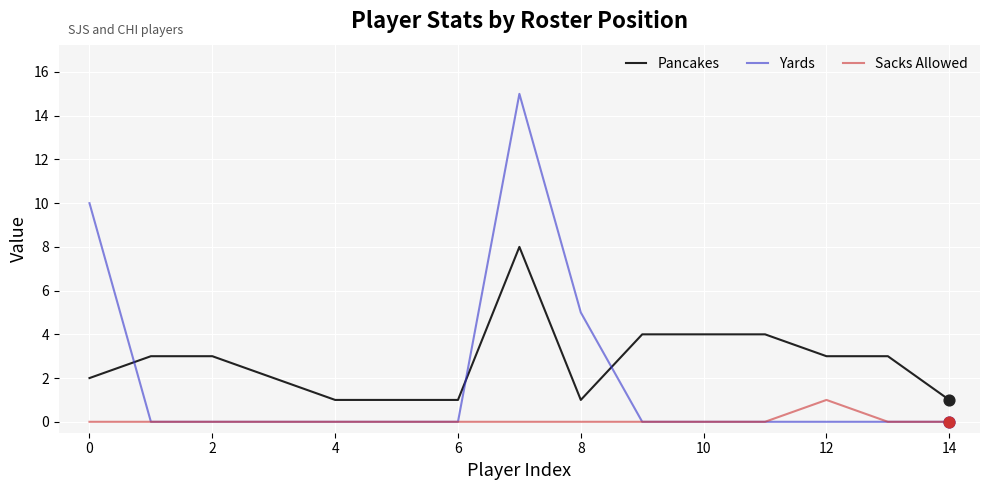

Which series has the largest total across all categories?

Pancakes